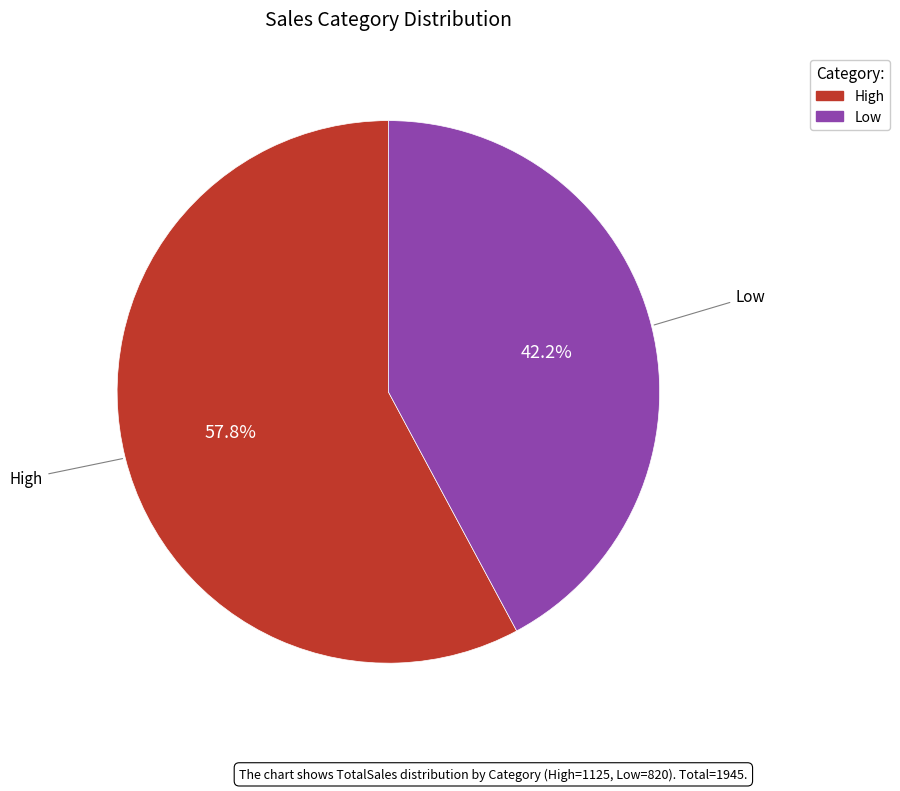

What is the total percentage of Low and High?

100.0%